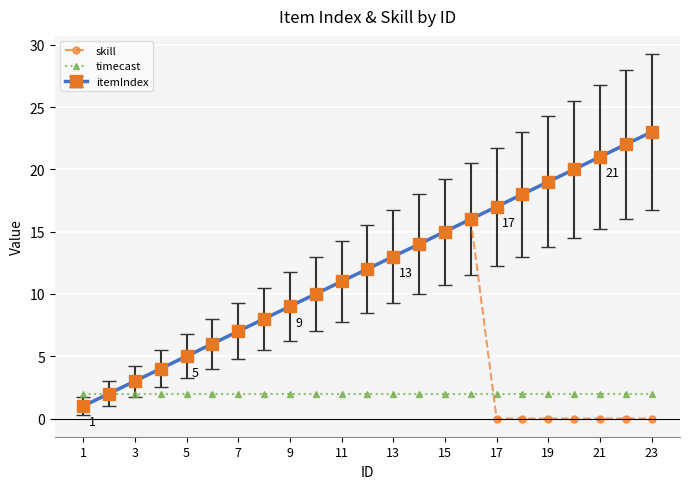

What is the maximum value for itemIndex?

23